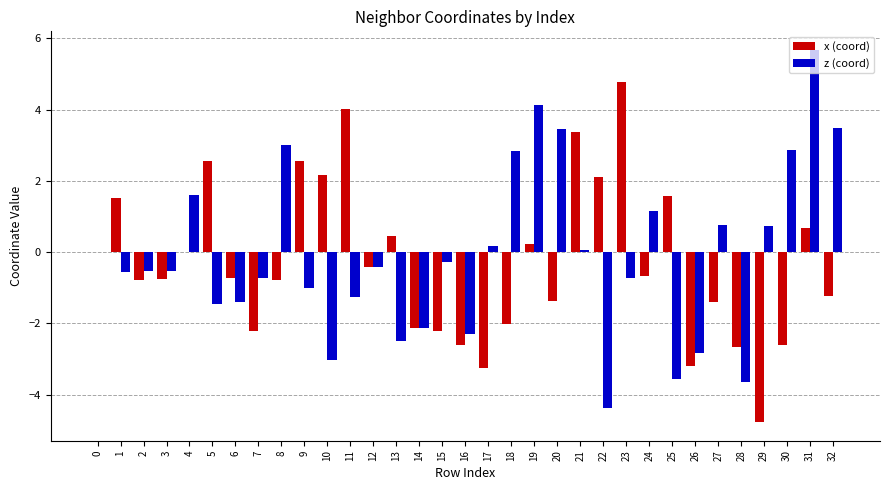

Which label corresponds to the largest value in the chart?

31